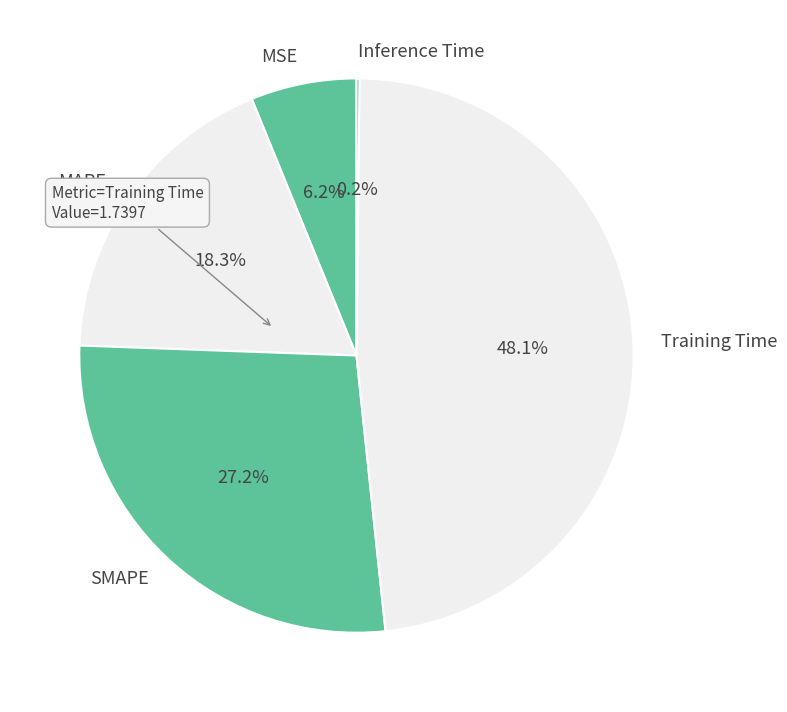

Is it true that MAPE is 18% of the pie?

True